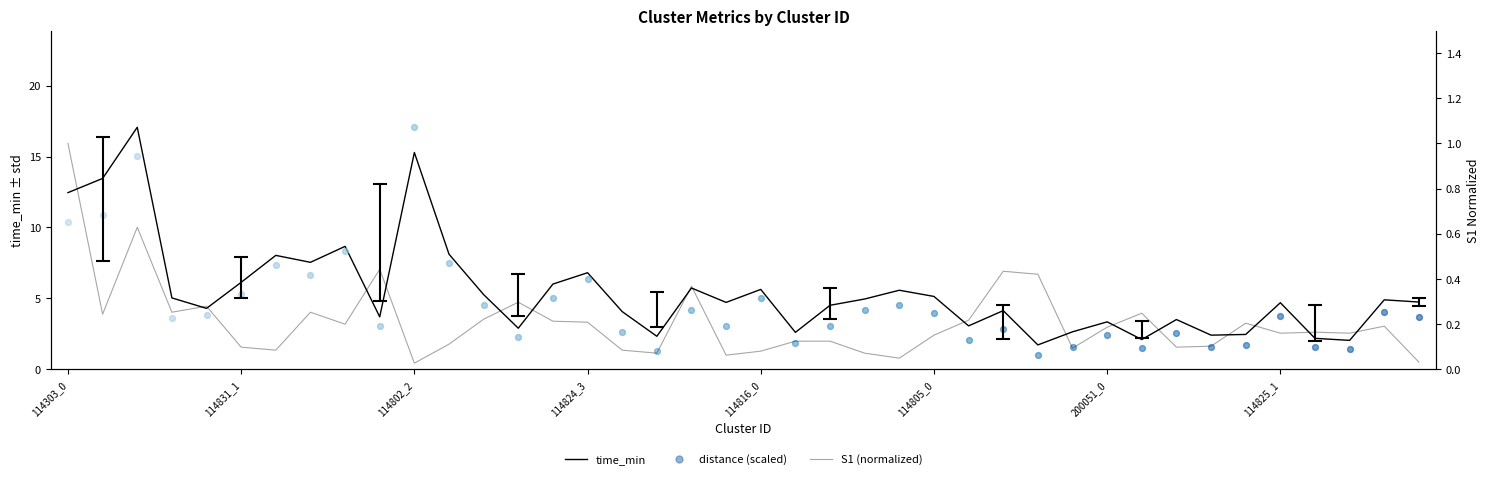

Which series has the largest total across all categories?

time_min